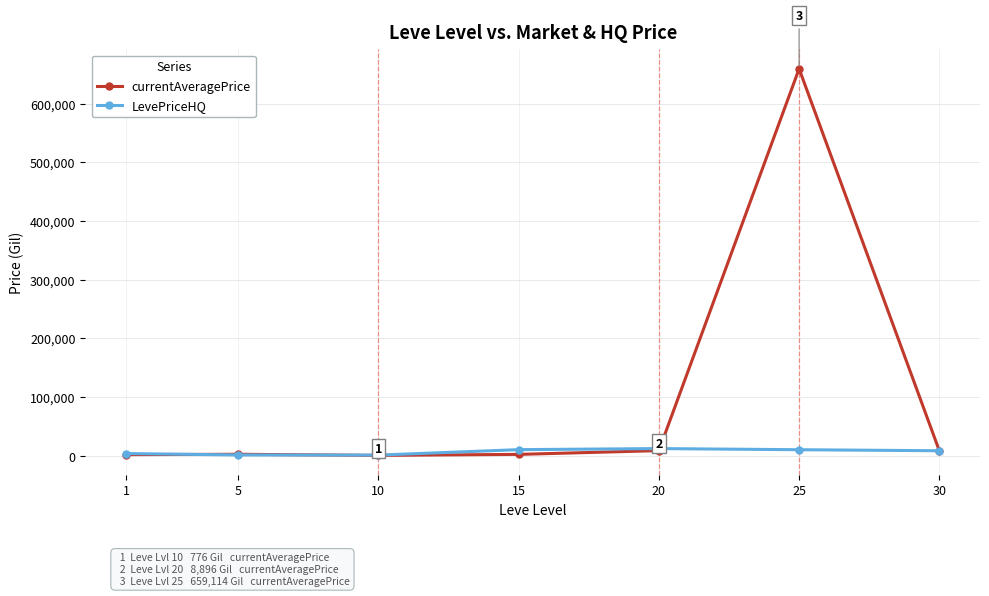

Which series has the widest spread of values?

currentAveragePrice